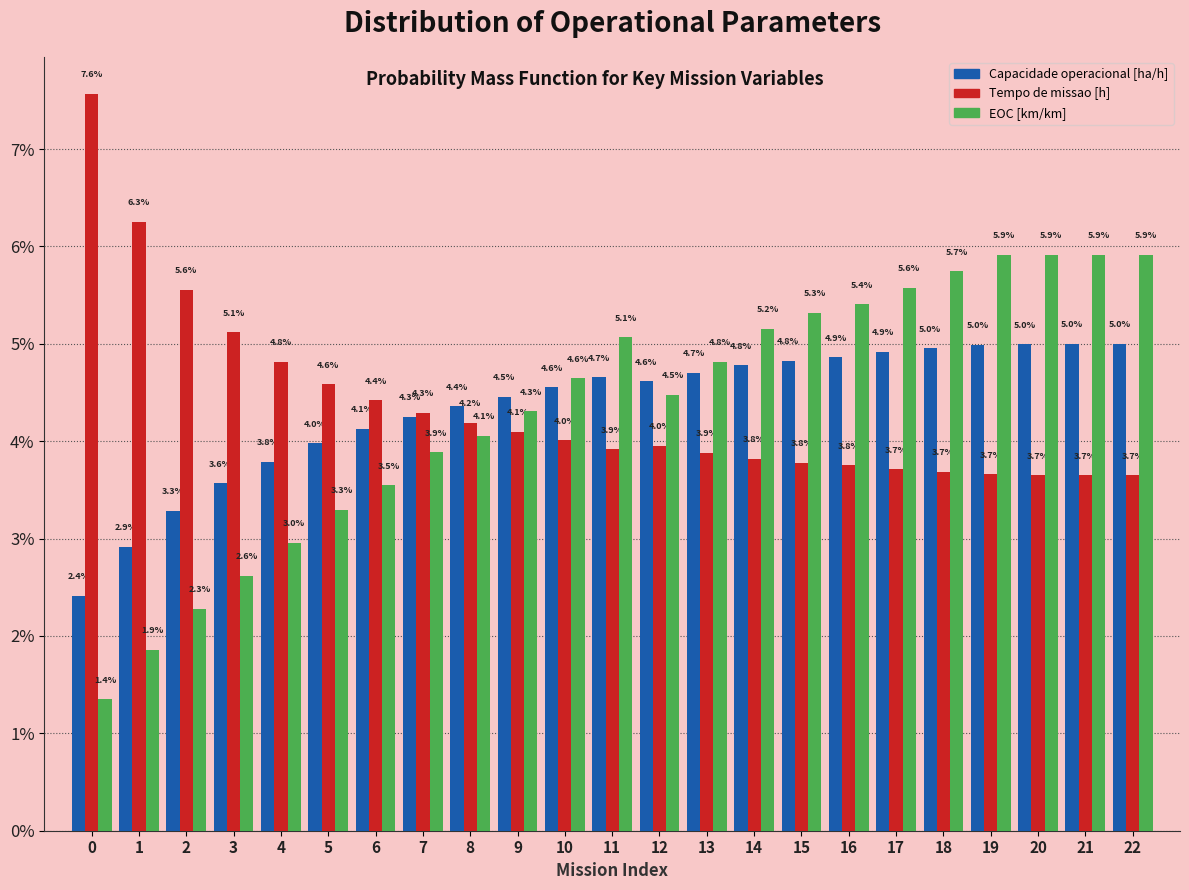

Reading left to right, transcribe all the data shown in this chart.

Capacidade operacional [ha/h]: 2.4	2.9	3.3	3.6	3.8	4.0	4.1	4.3	4.4	4.5	4.6	4.7	4.6	4.7	4.8	4.8	4.9	4.9	5.0	5.0	5.0	5.0	5.0
Tempo de missao [h]: 7.6	6.3	5.6	5.1	4.8	4.6	4.4	4.3	4.2	4.1	4.0	3.9	4.0	3.9	3.8	3.8	3.8	3.7	3.7	3.7	3.7	3.7	3.7
EOC [km/km]: 1.4	1.9	2.3	2.6	3.0	3.3	3.5	3.9	4.1	4.3	4.6	5.1	4.5	4.8	5.2	5.3	5.4	5.6	5.7	5.9	5.9	5.9	5.9